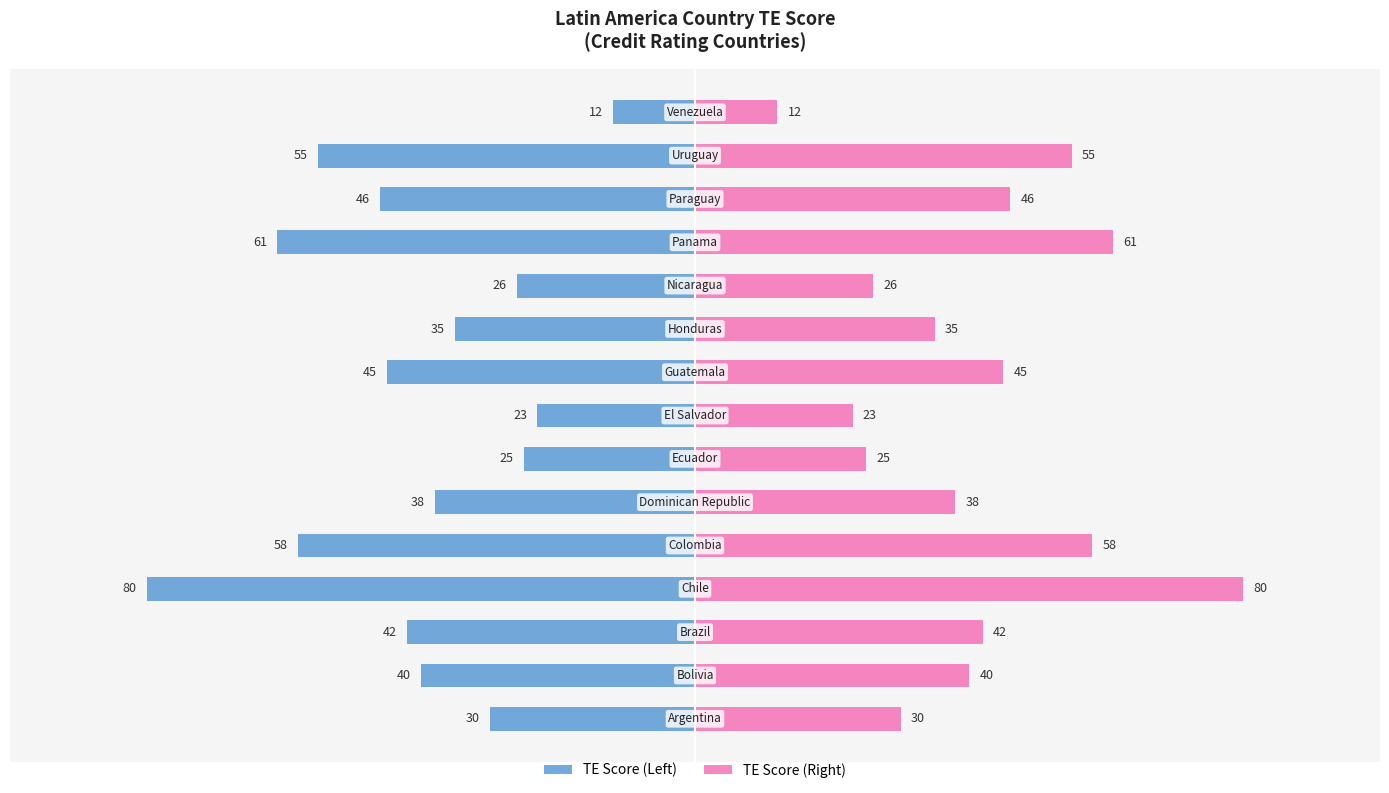

At how many categories does at least one series exceed -74?

15